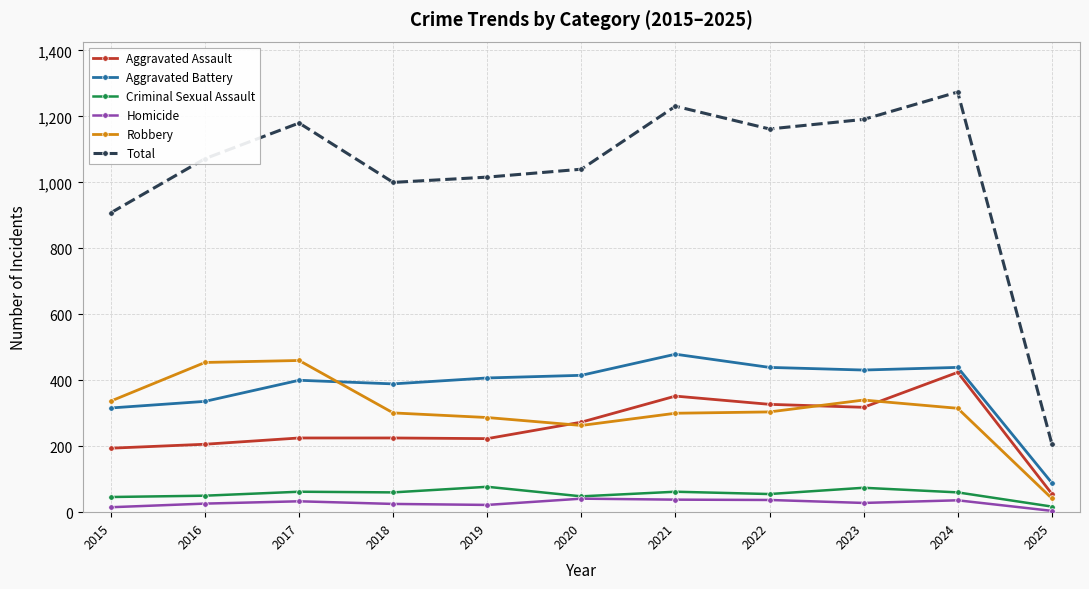

The Aggravated Assault series shows 66 at 2016. True or false?

False